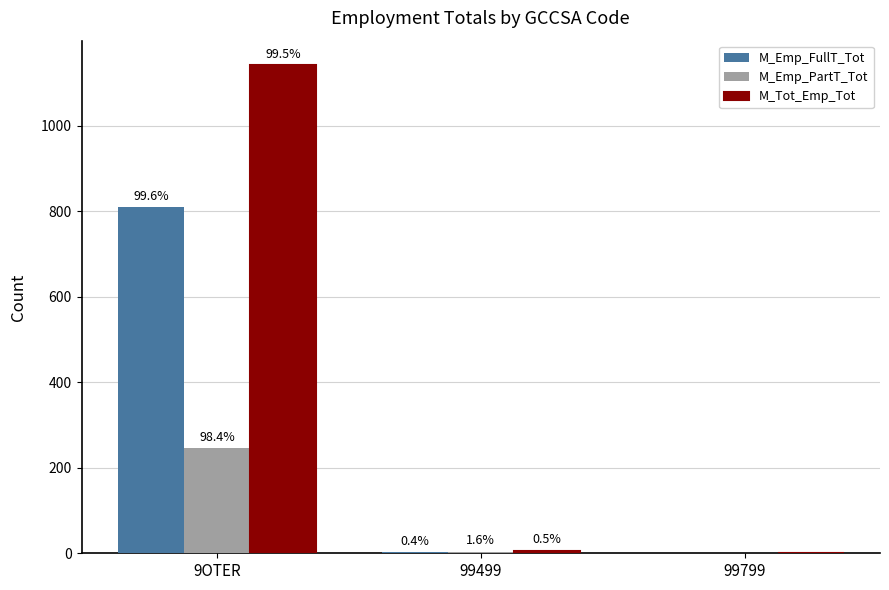

Does the chart contain stacked bars?

No